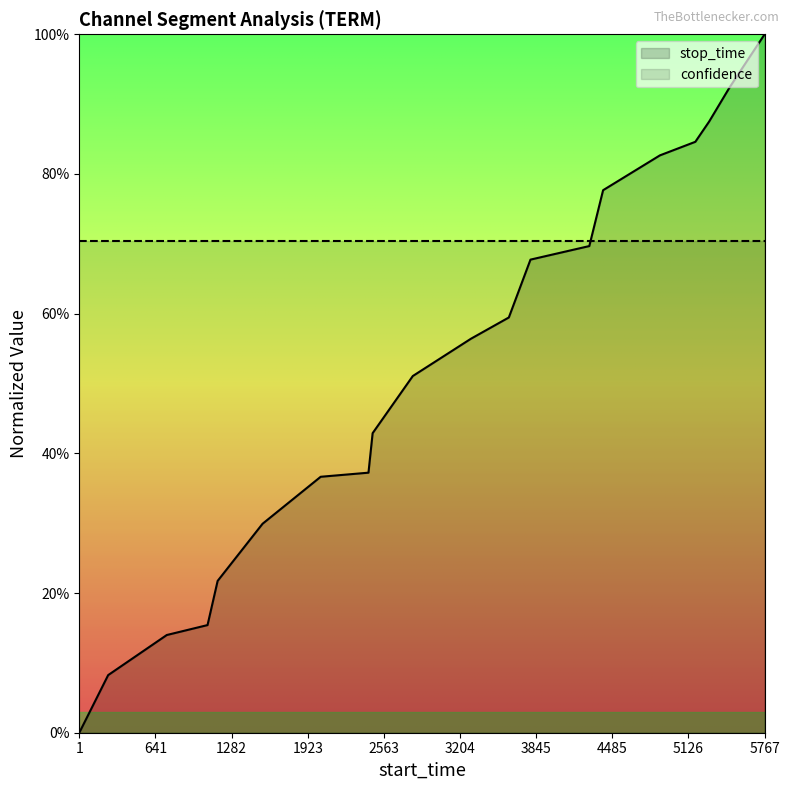

What is the difference between the values at 4408 and 1?

0.8